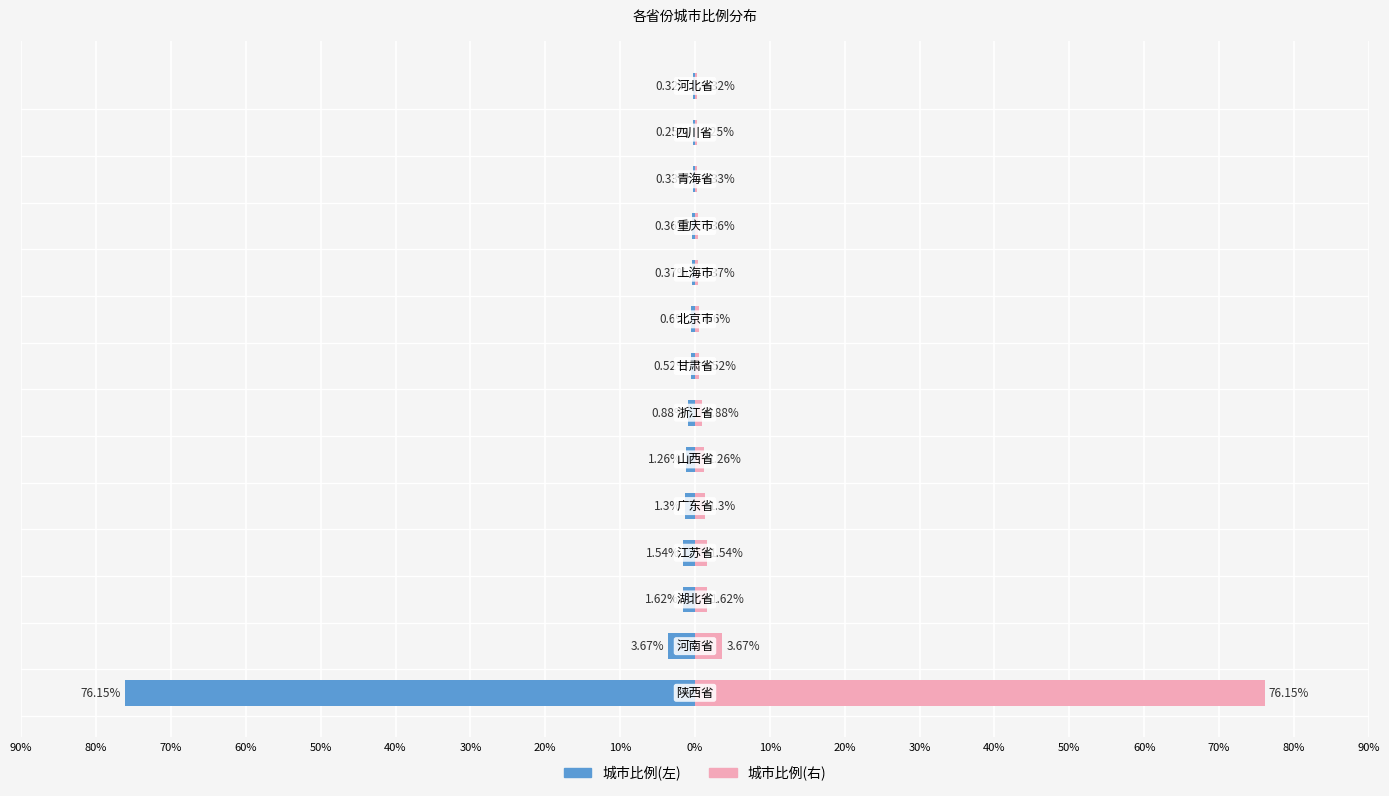

The value of 陕西省及其他(右) at 40% is 0.5. True or false?

False